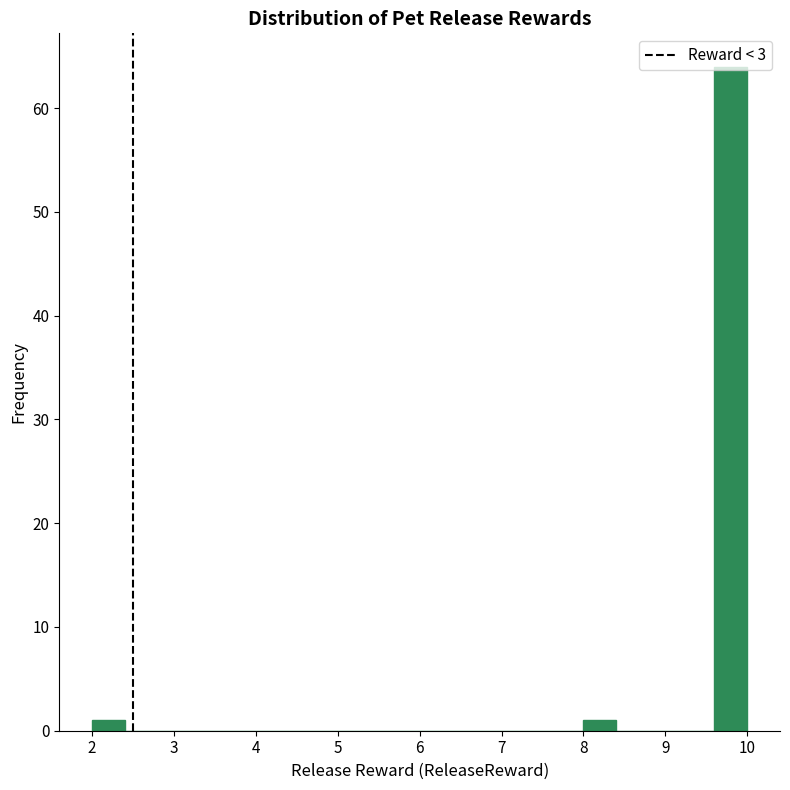

How tall is the bar that spans 8.0 to 8.4 on the x-axis? The values are not printed on the chart, so give them approximately, as read against the axis.

1